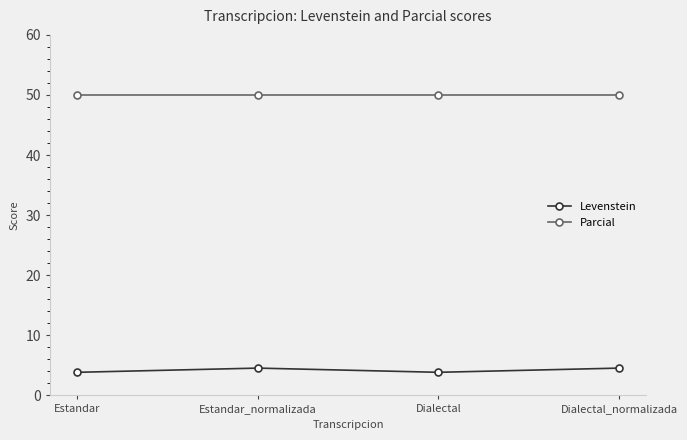

List the series in order of their overall mean, highest first.

Parcial, Levenstein